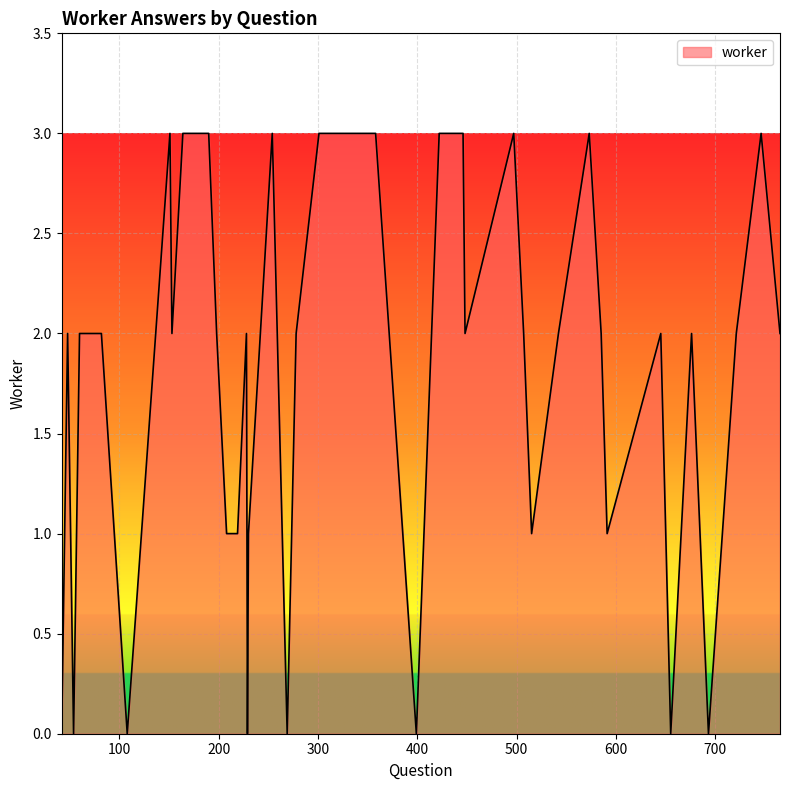

What is the difference between the maximum and minimum values?

3